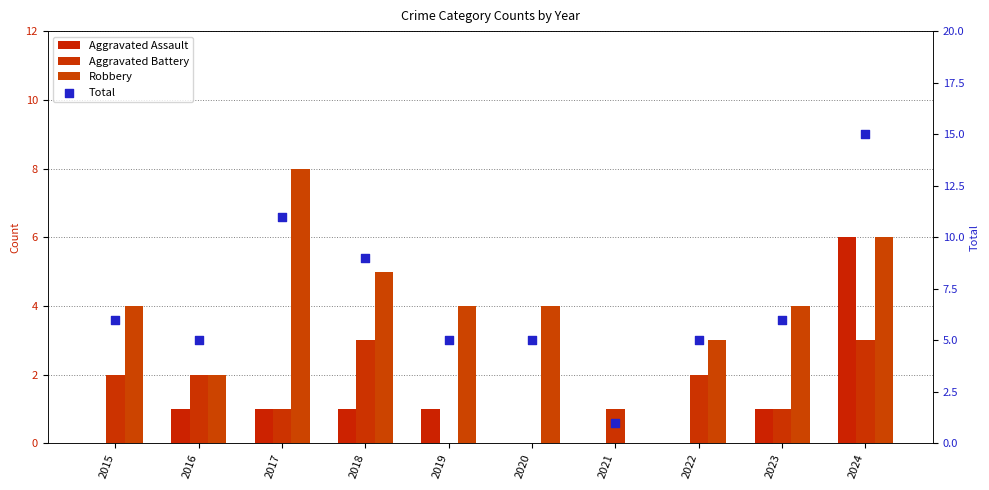

Which series has the widest spread of Y values?

Total